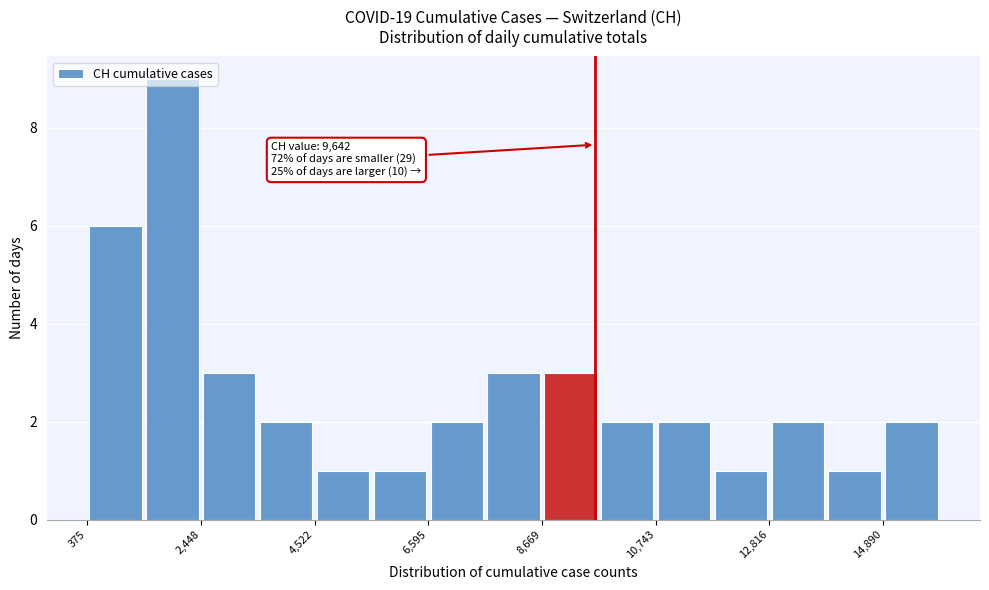

Around what value on the x-axis is the tallest bar? Give the approximate position of its centre, as read against the axis.

2000